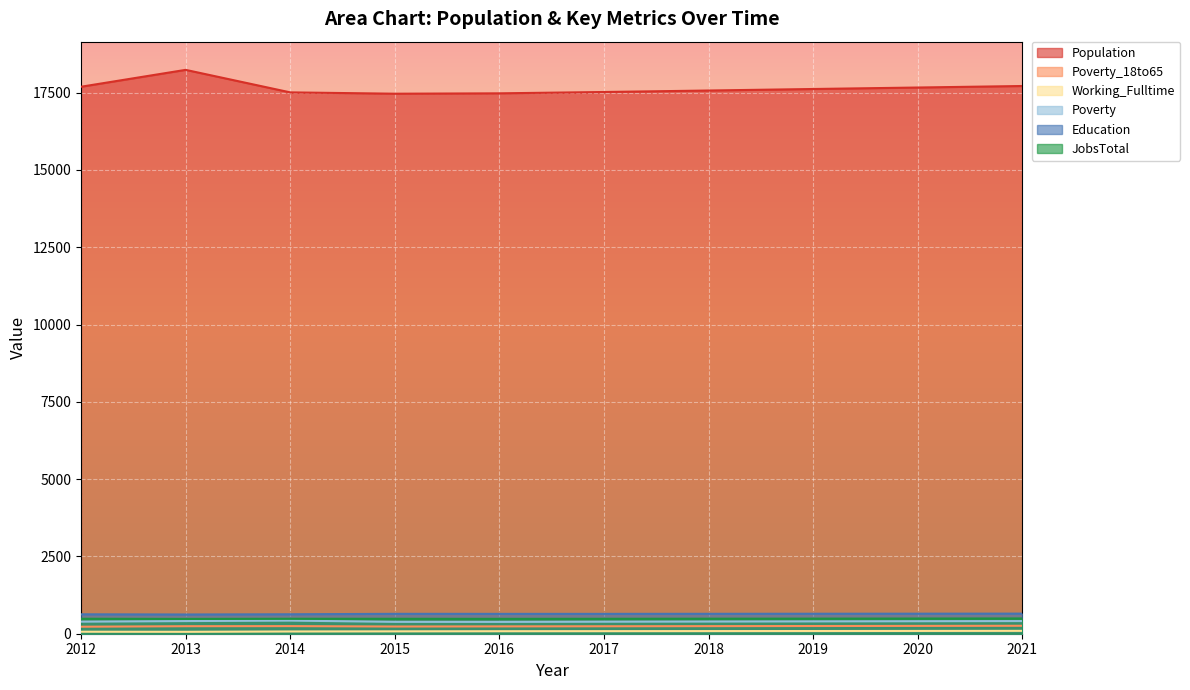

What is the approximate value of Poverty at 2012, to the nearest 10?

390